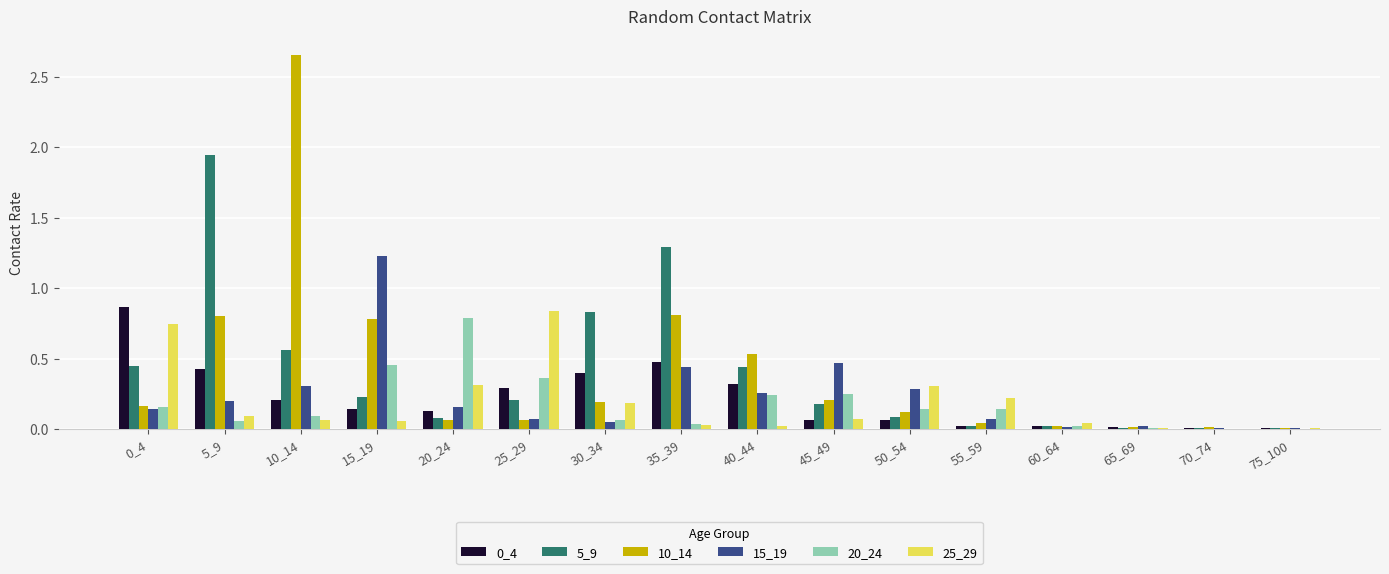

True or false: 5_9 has a value of 0.7 at 40_44.

False